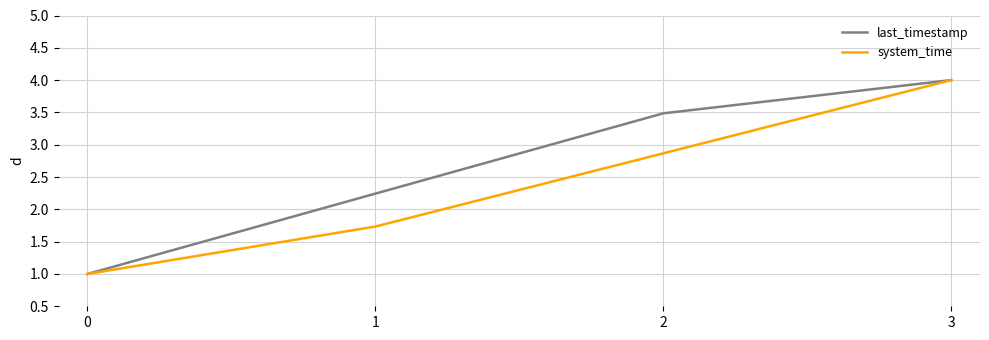

Reading right to left, list all the values displayed in this chart.

last_timestamp: 4.0	3.5	2.2	1.0
system_time: 4.0	2.9	1.7	1.0